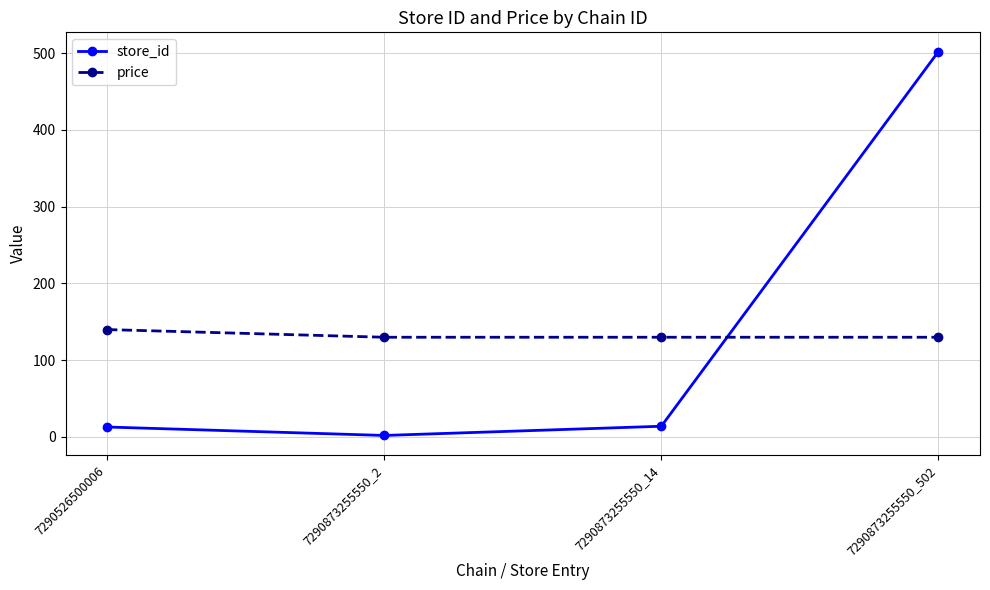

What is the spread (max minus min) of values at 7290873255550_502?

372.1